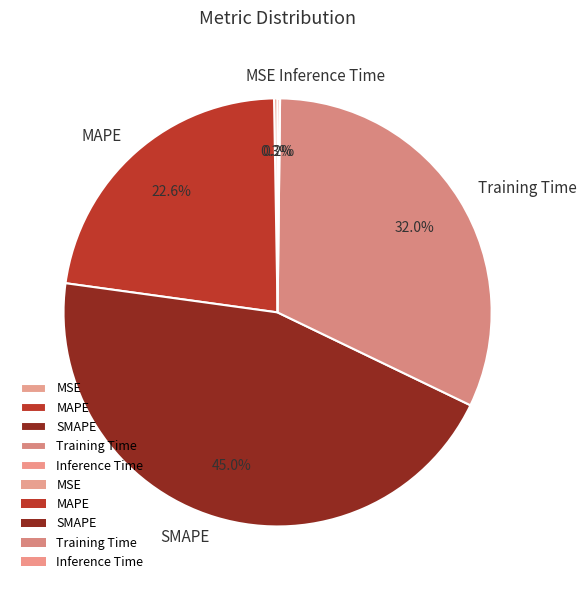

Does any single category account for the majority?

No